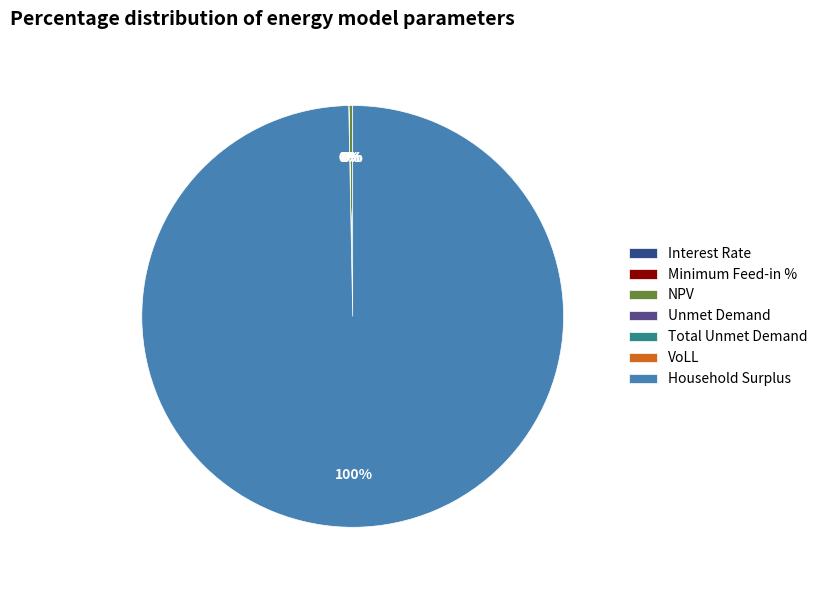

Which slice represents more than half of the pie?

Household Surplus